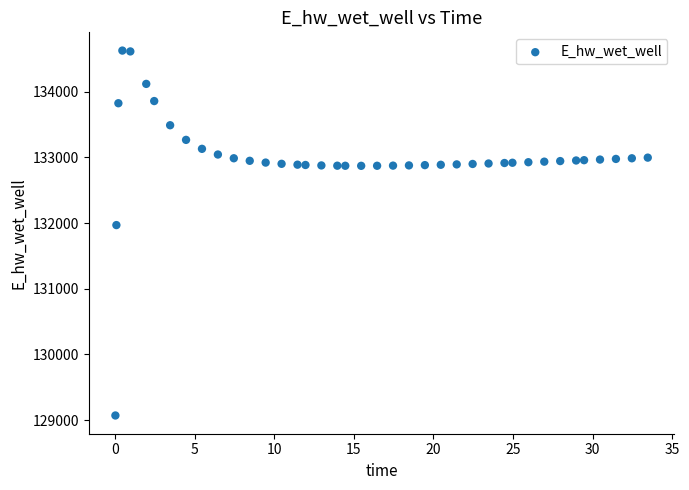

What is the range of X values (max minus min)?

33.4